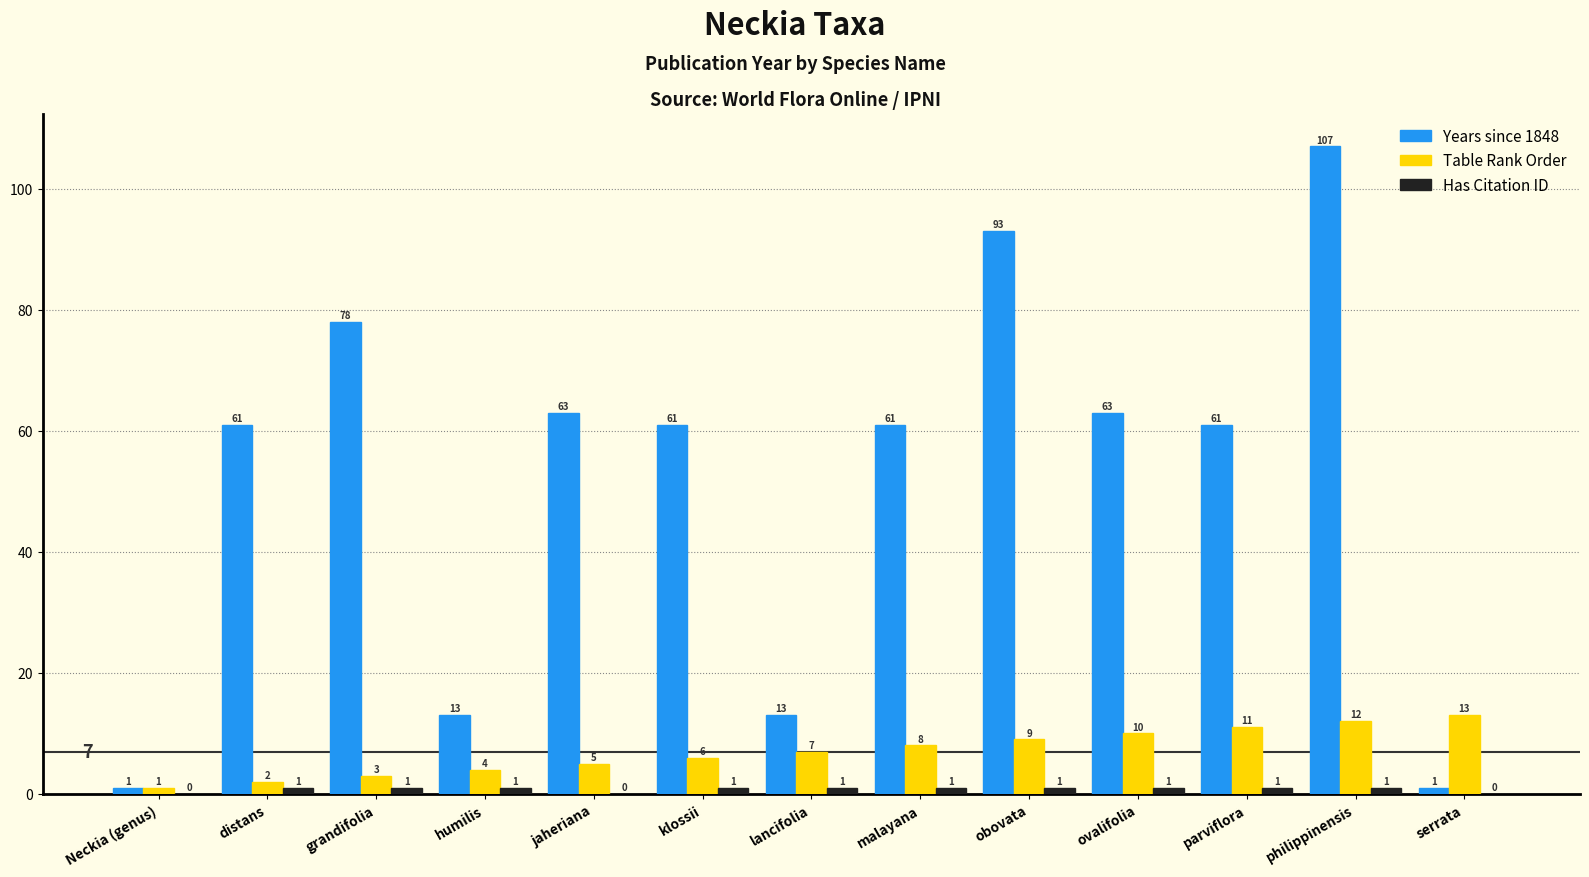

Is the value of Table Rank Order at klossii greater than the value of Years since 1848 at ovalifolia?

No